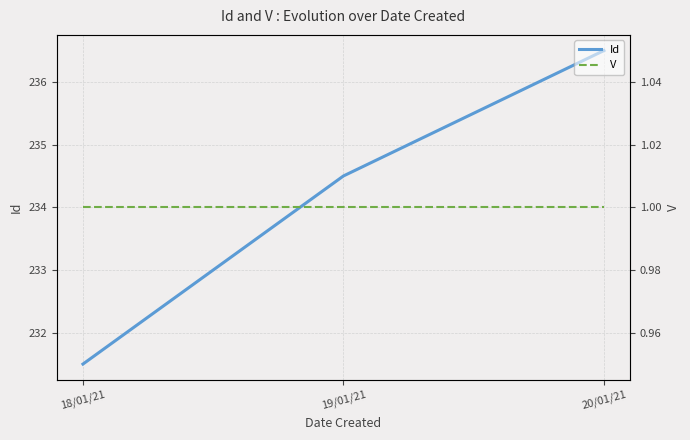

Rank the series at 20/01/21 from lowest to highest value.

V, Id